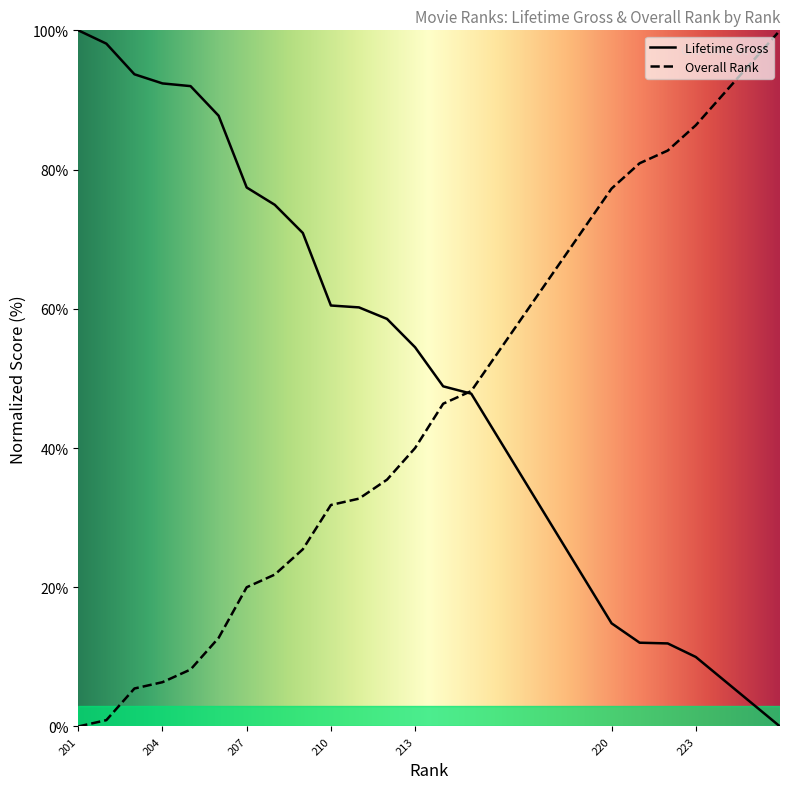

Which series ends up on top after the final intersection of Overall Rank and Lifetime Gross?

Overall Rank